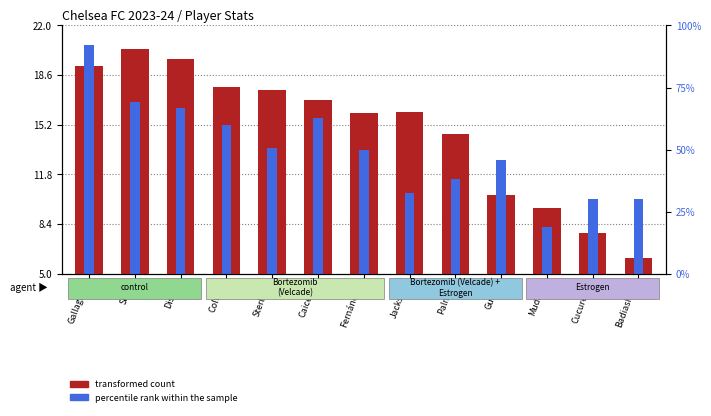

How many values in the percentile rank within the sample series are below 13?

6